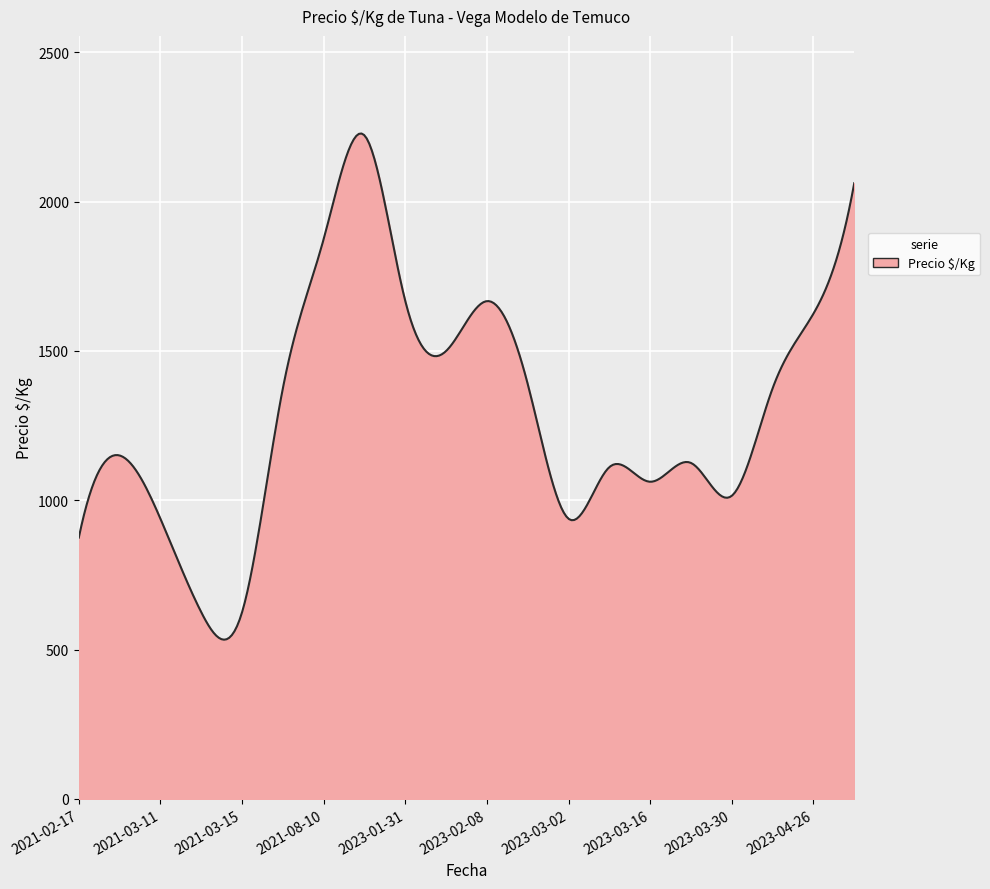

What is the greatest value displayed?

2228.3